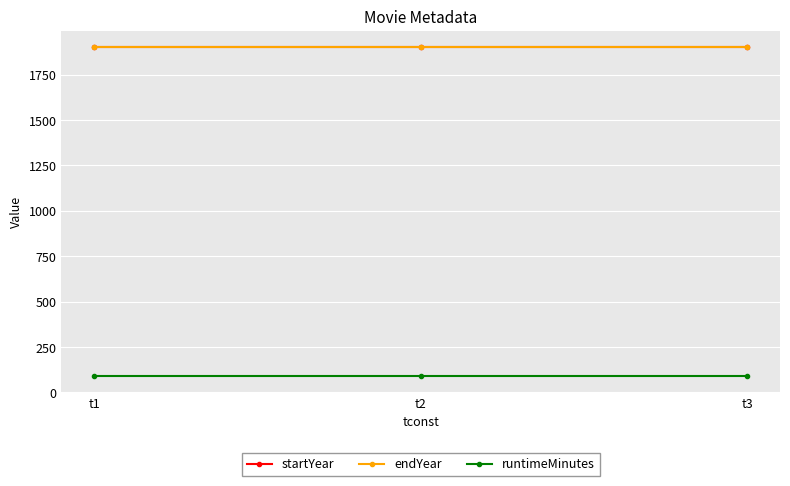

What is the maximum value for startYear?

1900